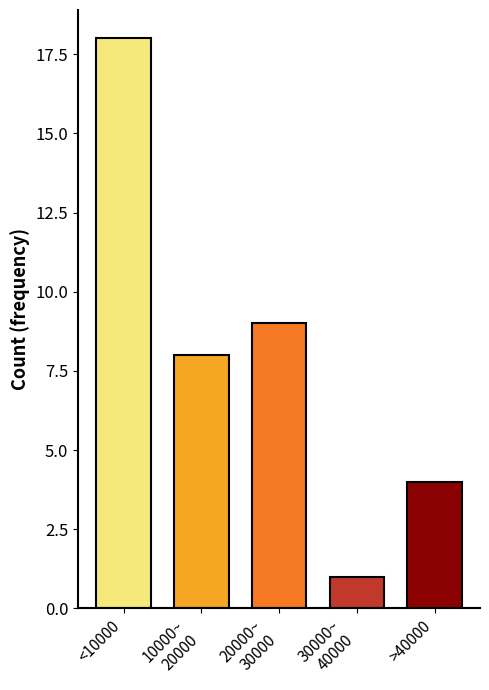

Reading left to right, extract all data points from this chart.

18	8	9	1	4